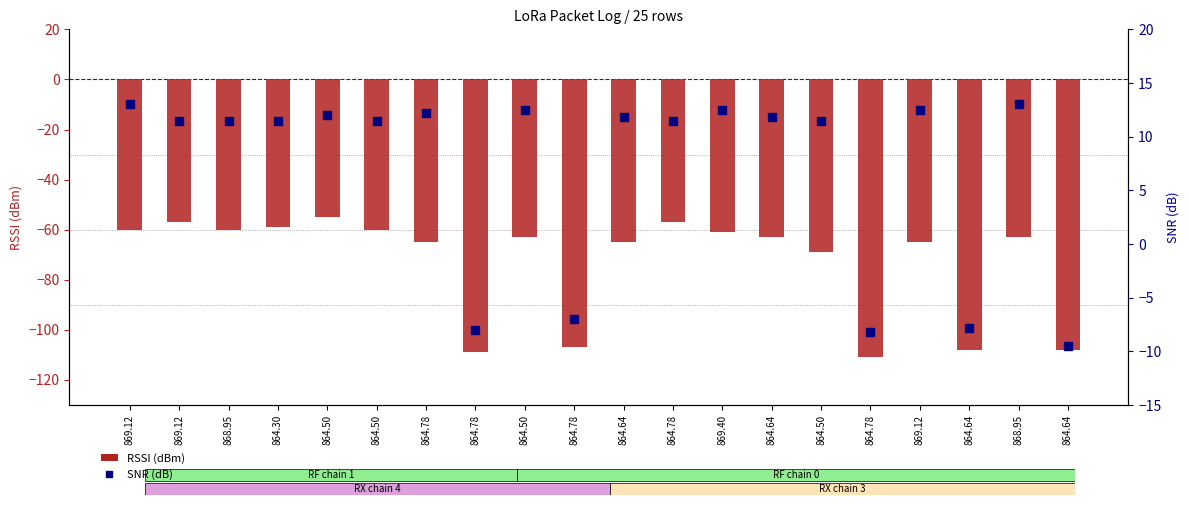

Which series reaches the maximum Y coordinate?

SNR (dB)